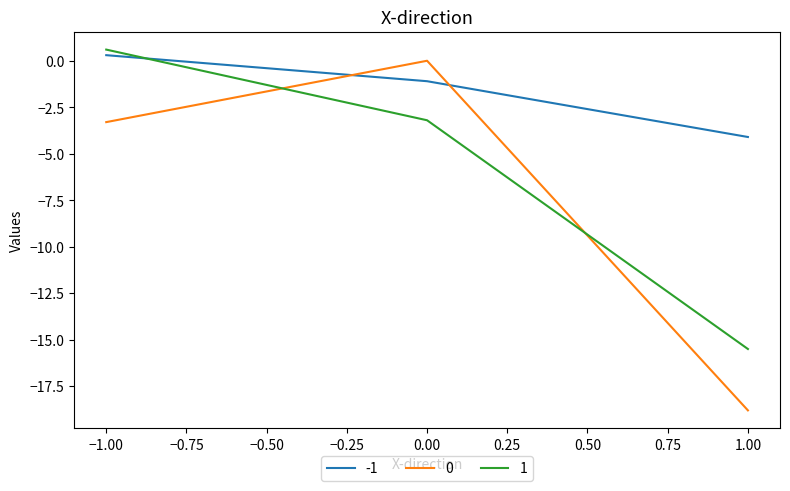

Does the chart have visible grid lines?

No